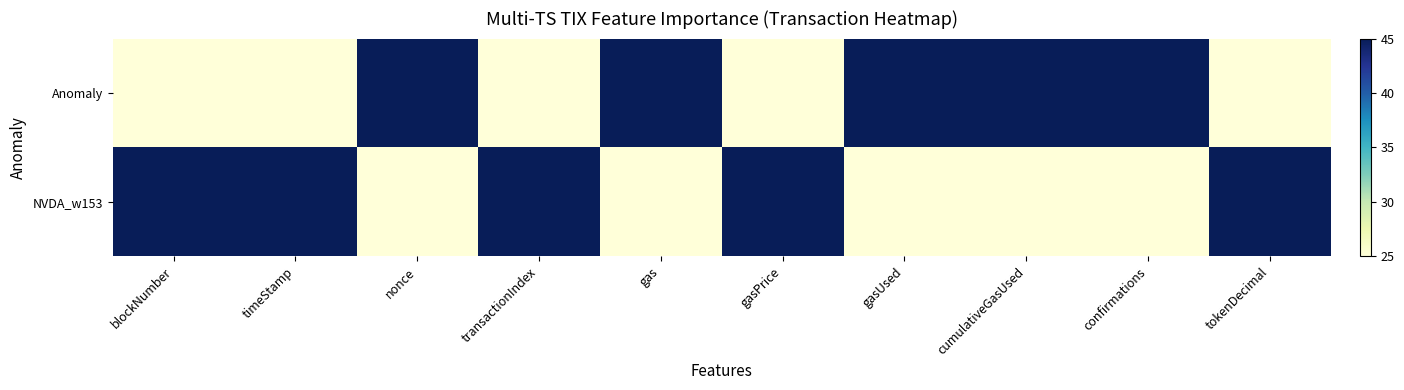

At which category is the sum across all series the highest?

blockNumber